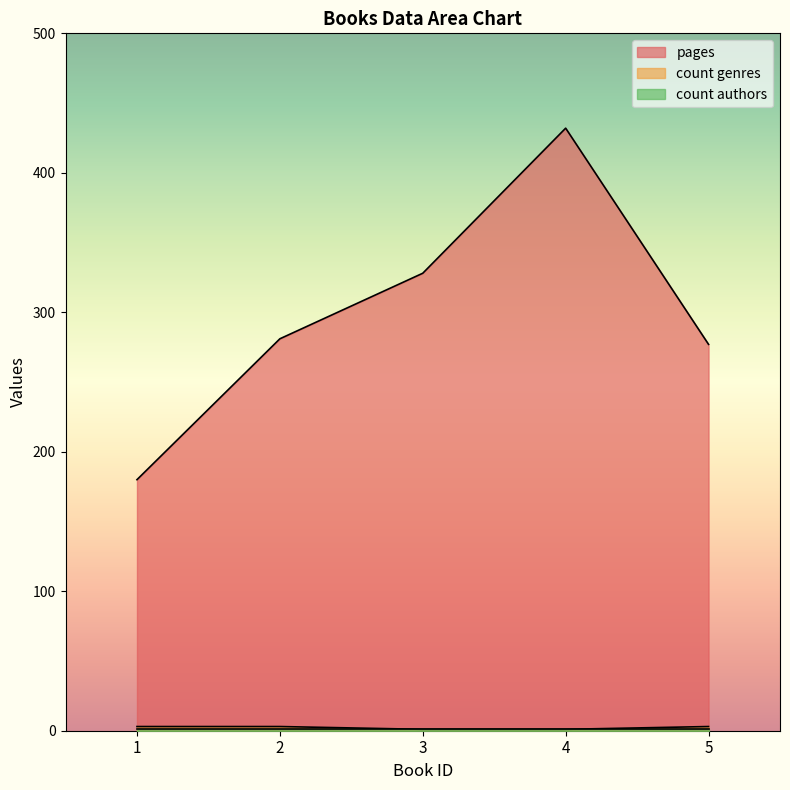

What is the sum of all count genres values?

11